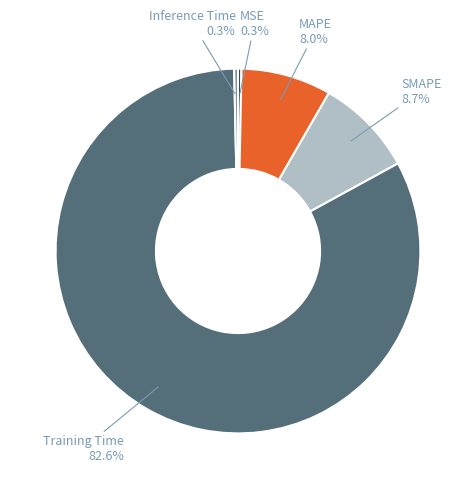

Which slice is the smallest?

MSE